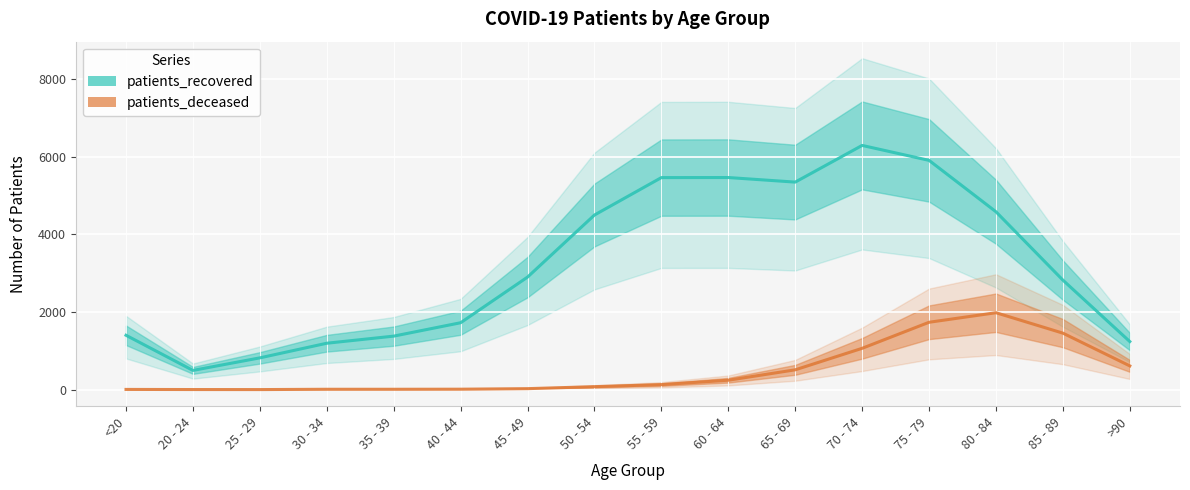

What is the spread (max minus min) of values at 25 - 29?

817